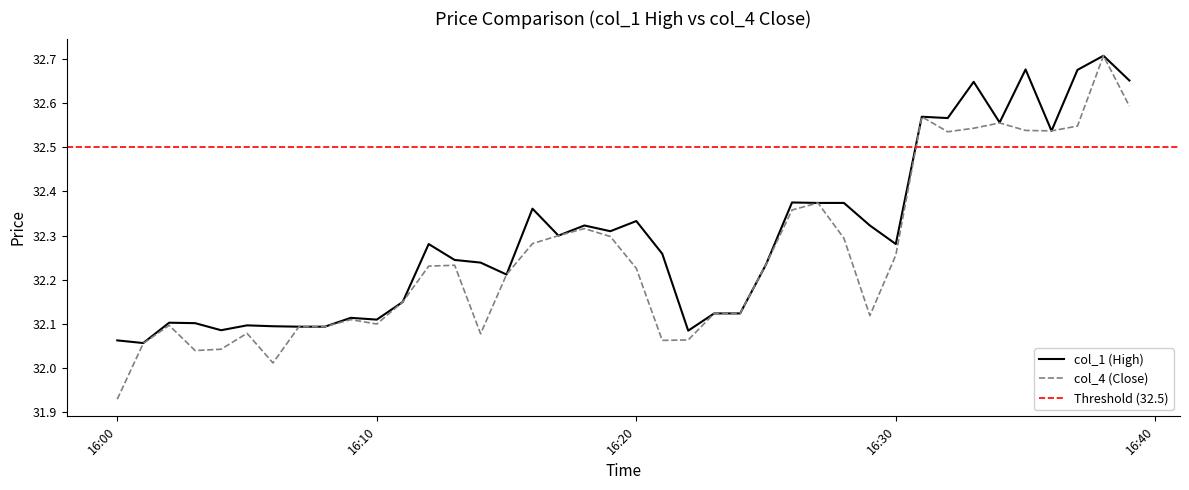

How many series are shown in this chart?

2